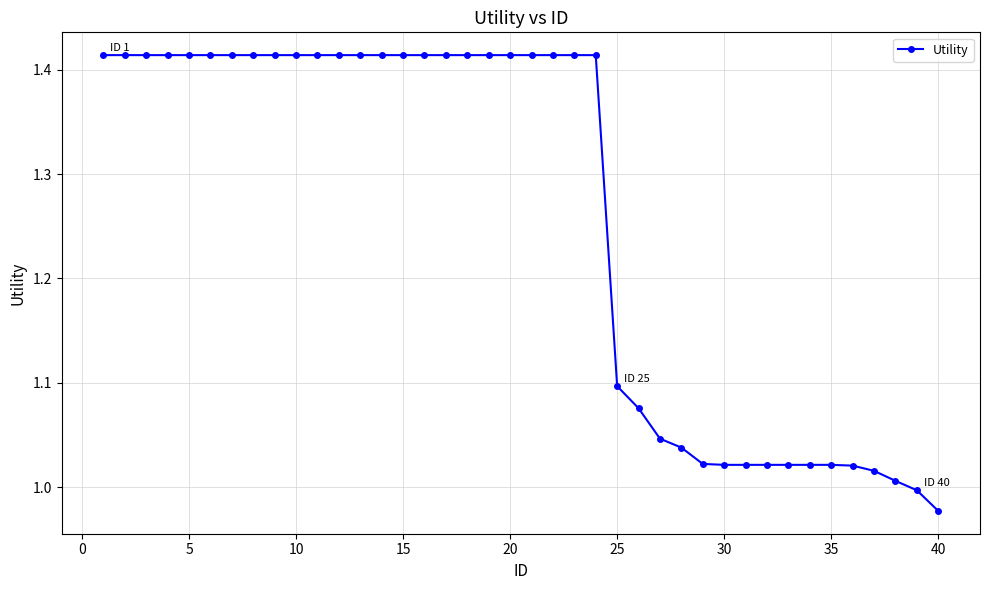

What is the difference between the maximum and minimum values?

0.4